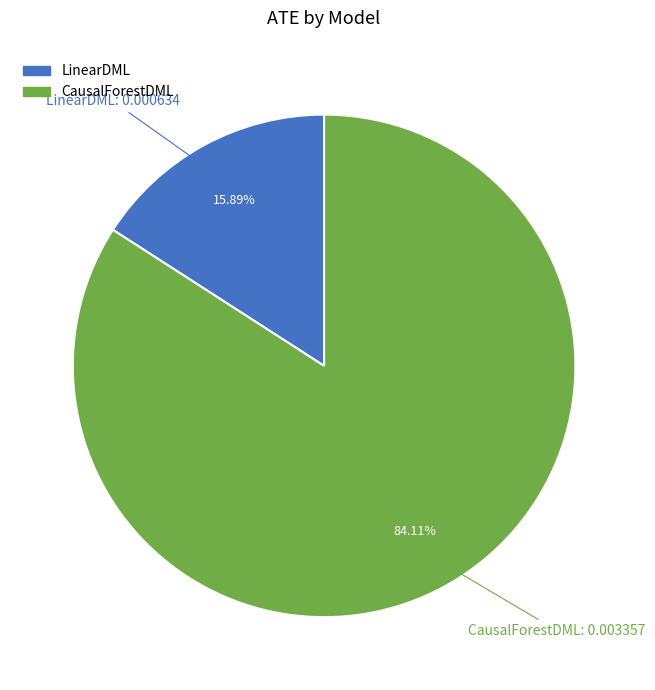

What percentage is the LinearDML slice, to the nearest percent?

16%